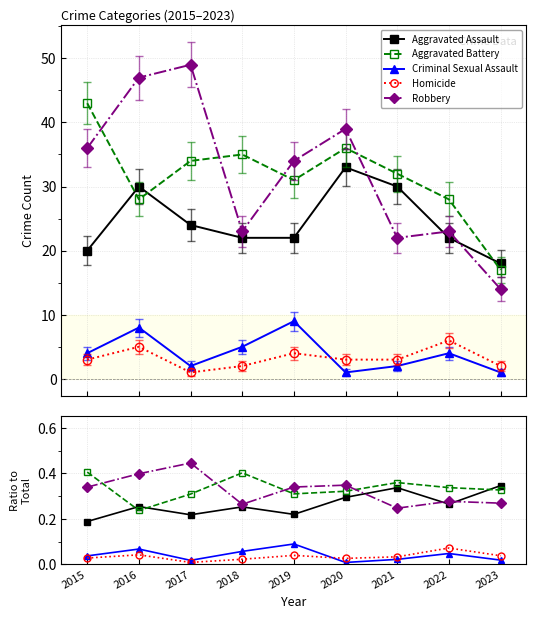

Reading left to right, what are all the values shown in this chart?

Aggravated Assault: 2015=0.2	2016=0.3	2017=0.2	2018=0.3	2019=0.2	2020=0.3	2021=0.3	2022=0.3	2023=0.3
Aggravated Battery: 2015=0.4	2016=0.2	2017=0.3	2018=0.4	2019=0.3	2020=0.3	2021=0.4	2022=0.3	2023=0.3
Criminal Sexual Assault: 2015=0.0	2016=0.1	2017=0.0	2018=0.1	2019=0.1	2020=0.0	2021=0.0	2022=0.0	2023=0.0
Homicide: 2015=0.0	2016=0.0	2017=0.0	2018=0.0	2019=0.0	2020=0.0	2021=0.0	2022=0.1	2023=0.0
Robbery: 2015=0.3	2016=0.4	2017=0.4	2018=0.3	2019=0.3	2020=0.3	2021=0.2	2022=0.3	2023=0.3